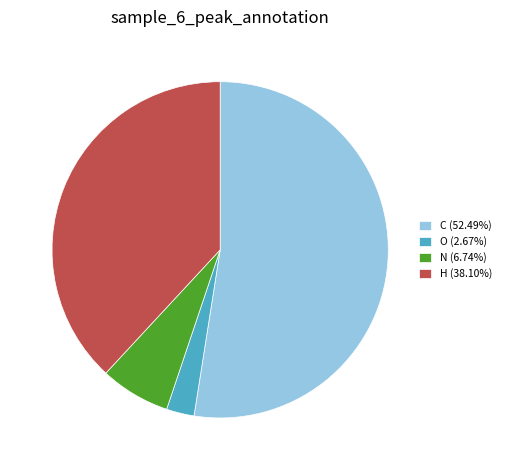

Does any single category account for the majority?

Yes